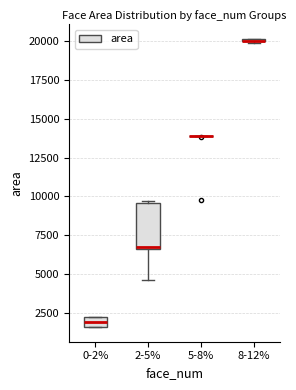

Where is the upper edge of the box for 2-5% on the y-axis? The values are not printed on the chart, so give them approximately, as read against the axis.

9500